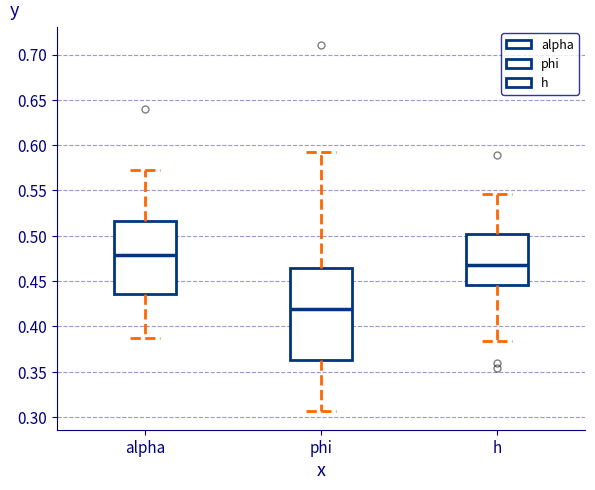

Reading left to right, read every box against the y-axis: the position of its median line, the range the box covers, and the ends of its whiskers. The values are not printed on the chart, so give them approximately, as read against the axis.

alpha: median 0.480, box 0.435 to 0.515, whiskers 0.385 to 0.570
phi: median 0.420, box 0.360 to 0.465, whiskers 0.305 to 0.595
h: median 0.470, box 0.445 to 0.500, whiskers 0.385 to 0.545